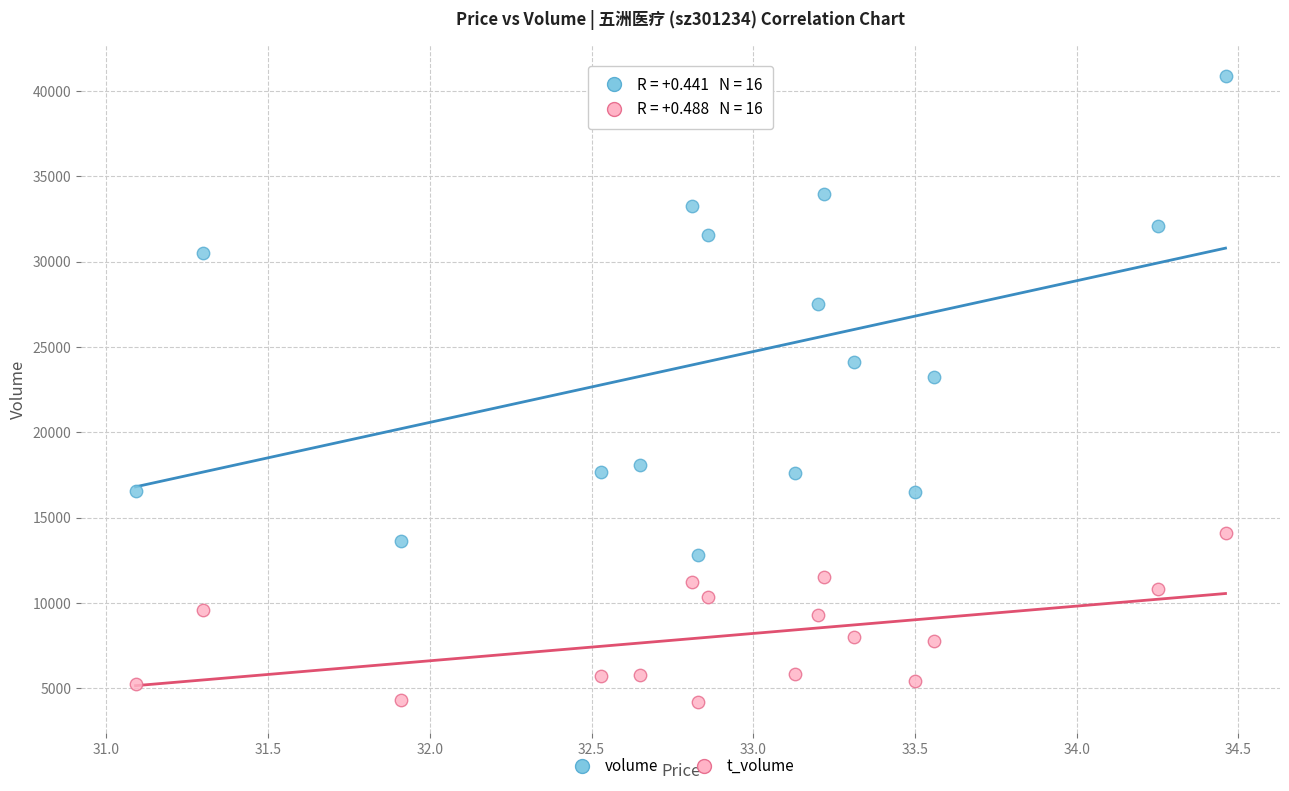

Which series contains the lowest Y value?

t_volume